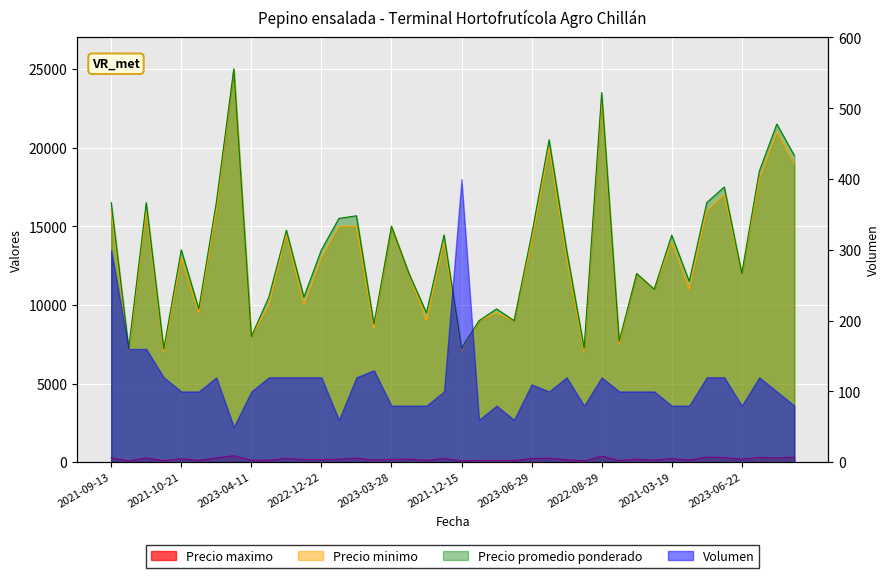

Which series changed the most between 2023-09-22 and 2022-12-20?

Precio promedio ponderado